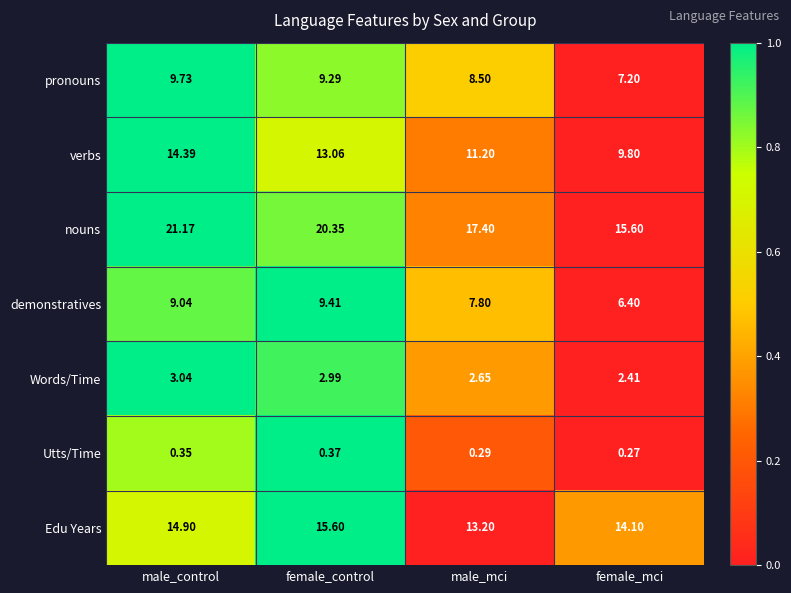

Rank the series by their maximum value, from lowest to highest.

Utts/Time, Words/Time, demonstratives, pronouns, verbs, Edu Years, nouns